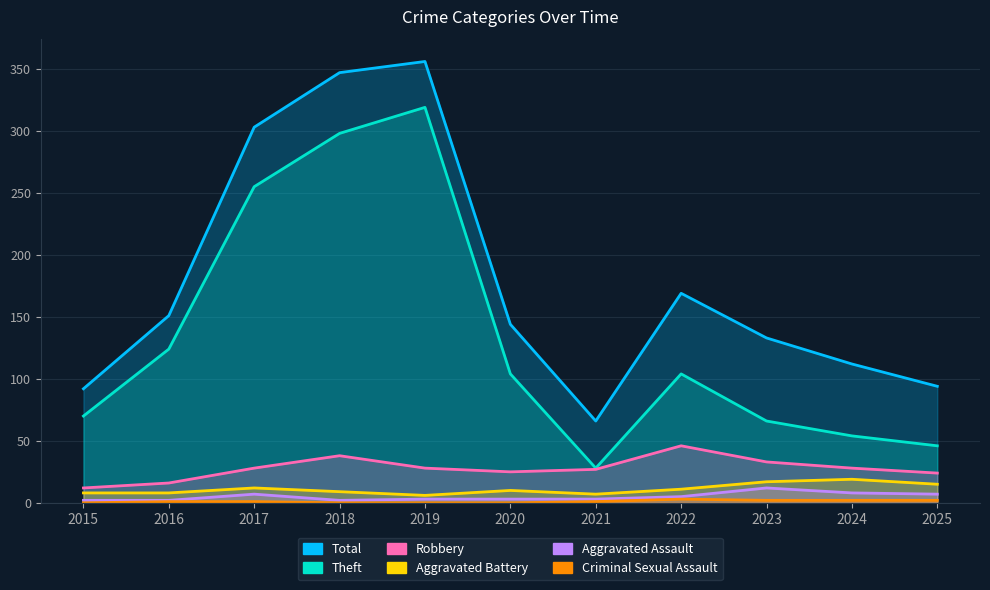

Reading right to left, extract all data points from this chart.

Theft: 46	54	66	104	28	104	319	298	255	124	70
Total: 94	112	133	169	66	144	356	347	303	151	92
Robbery: 24	28	33	46	27	25	28	38	28	16	12
Aggravated Battery: 15	19	17	11	7	10	6	9	12	8	8
Aggravated Assault: 7	8	12	5	3	3	3	2	7	2	2
Criminal Sexual Assault: 2	2	2	3	1	0	0	0	1	1	0